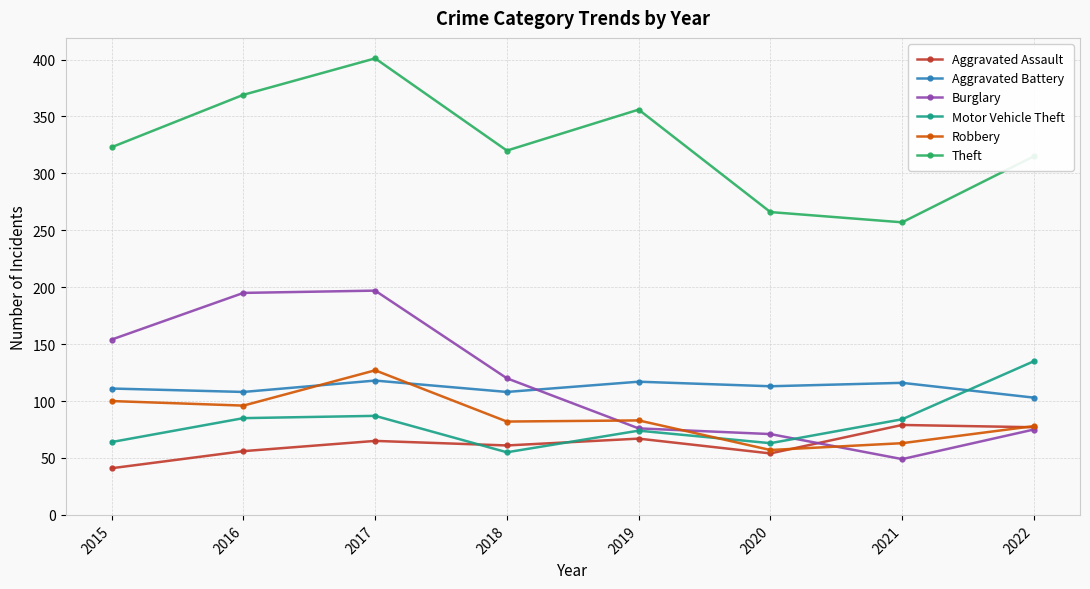

What is the sum of all Robbery values?

686